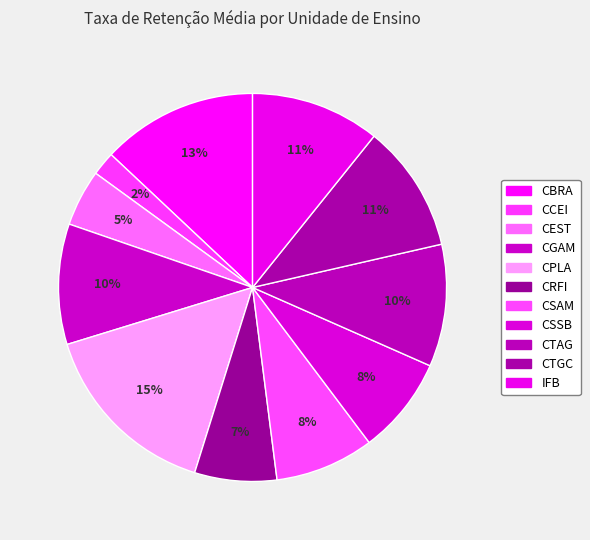

Count the number of slices in the pie.

11